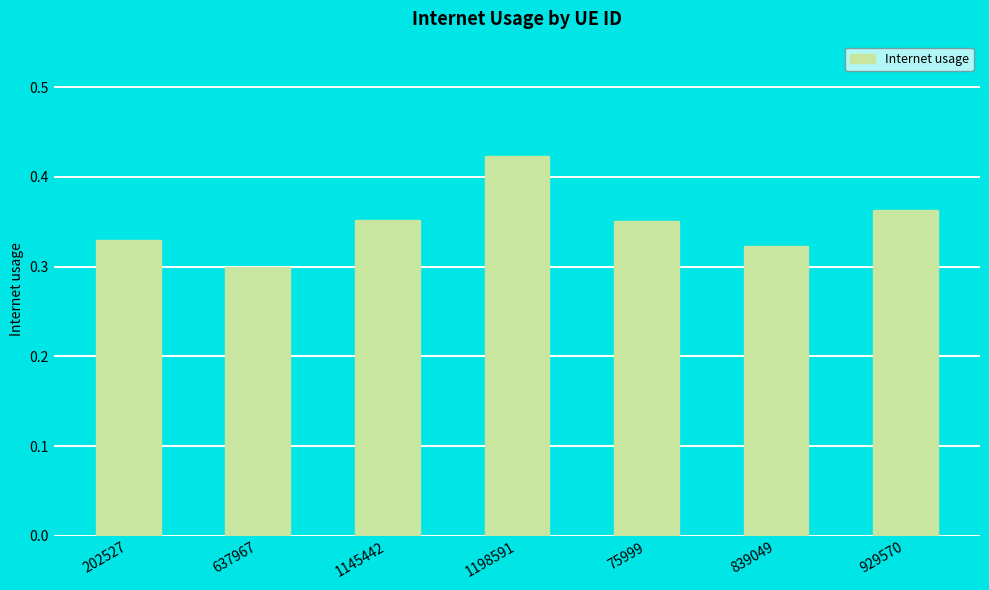

How many values are between 0 and 1?

7